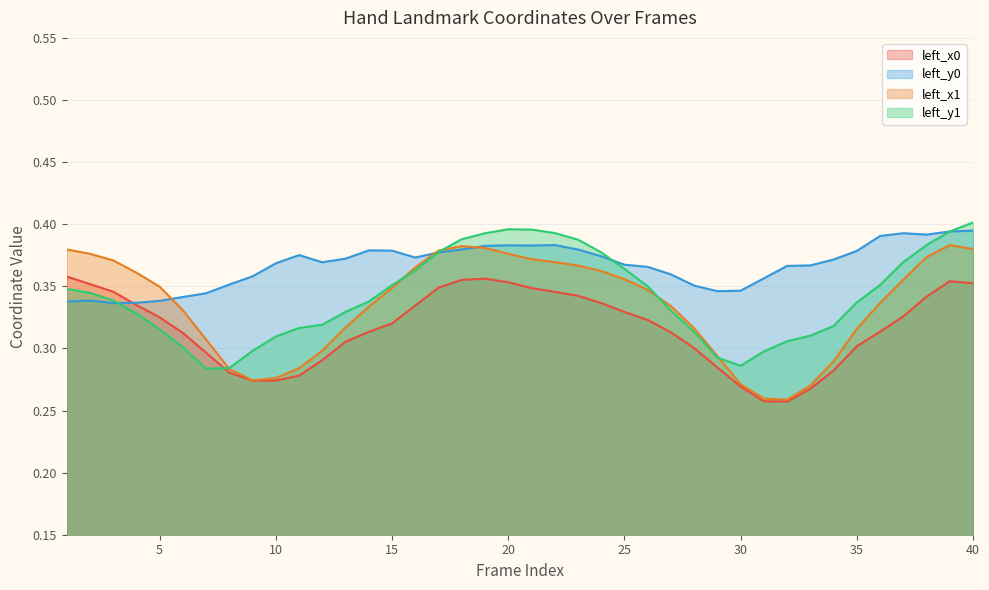

At which category is the sum across all series the highest?

40